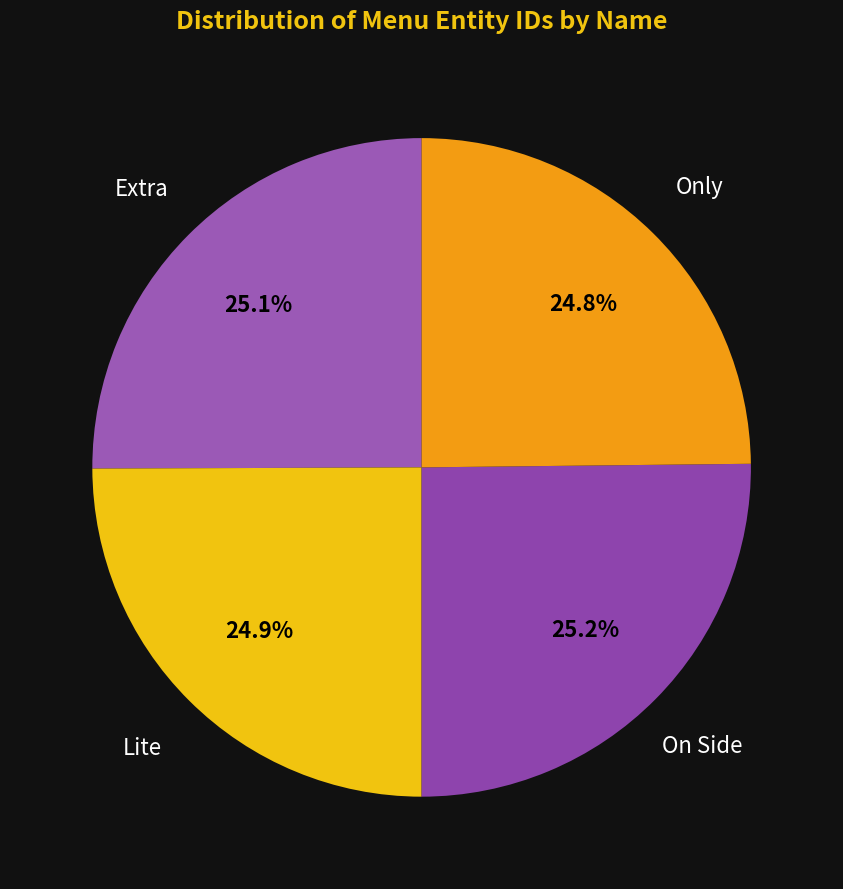

Count the number of slices in the pie.

4